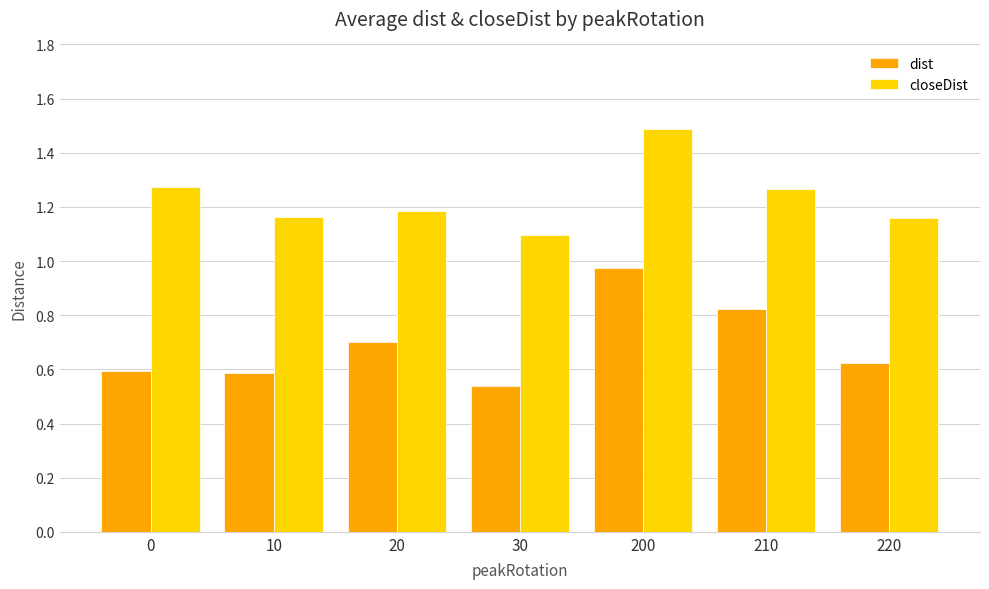

Is it true that closeDist equals 0.6 at 200?

False